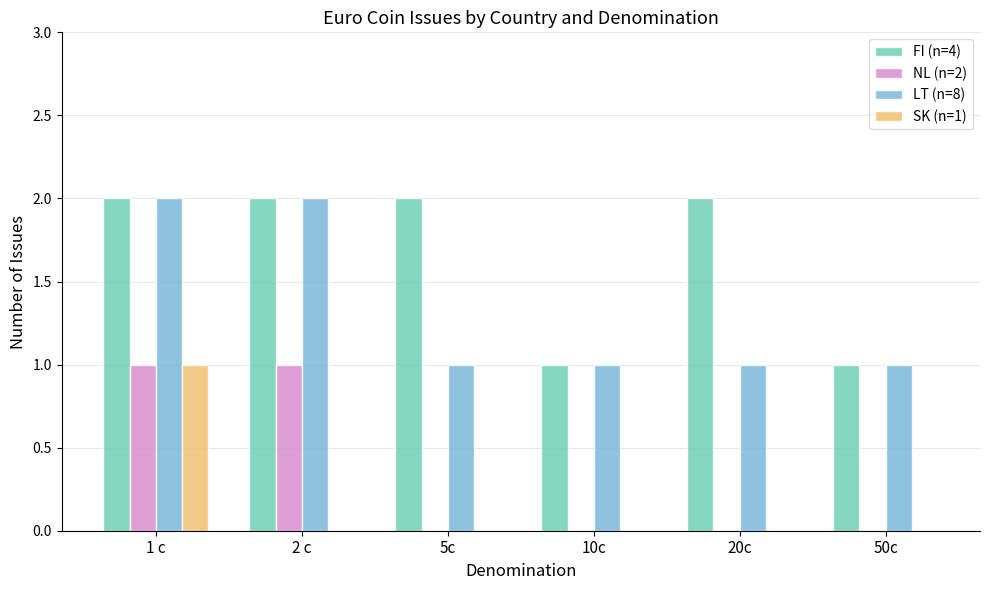

Reading left to right, list all the values displayed in this chart.

FI (n=4): 2	2	2	1	2	1
NL (n=2): 1	1	0	0	0	0
LT (n=8): 2	2	1	1	1	1
SK (n=1): 1	0	0	0	0	0